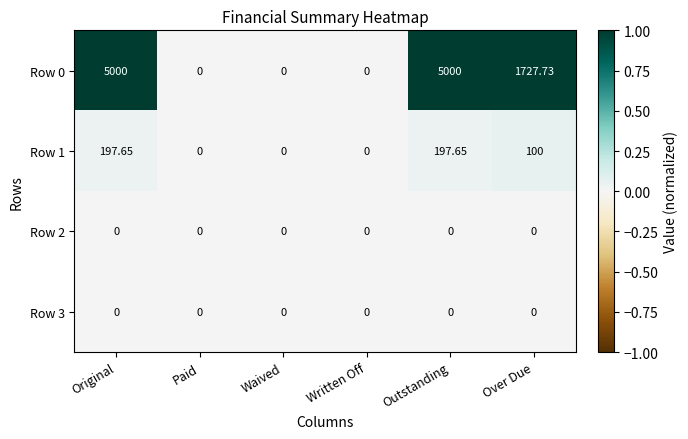

Where does the Row 0 series first go above 1727?

Original